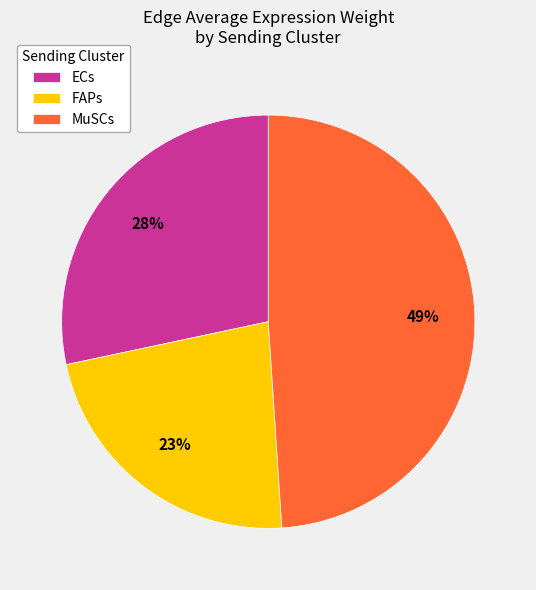

Combined, do ECs and FAPs account for over 50%?

Yes